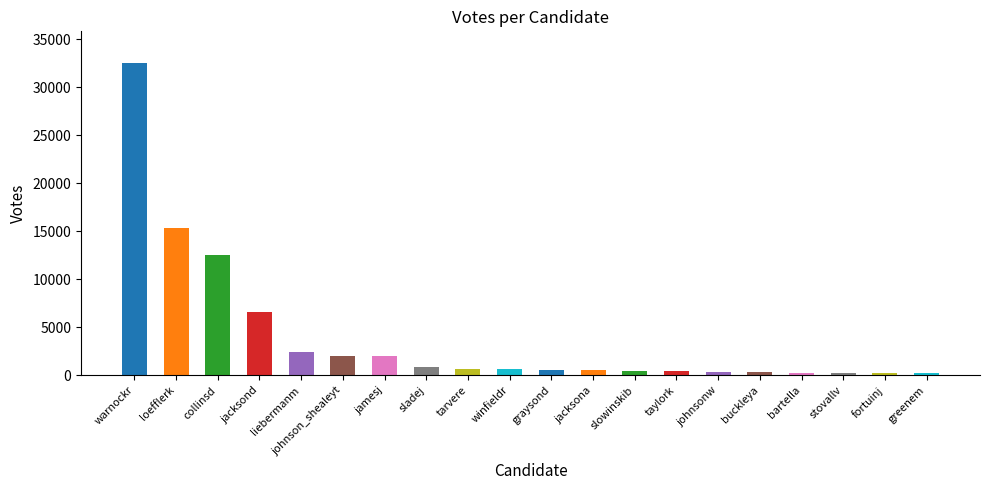

What is the difference between the values at graysond and winfieldr?

34